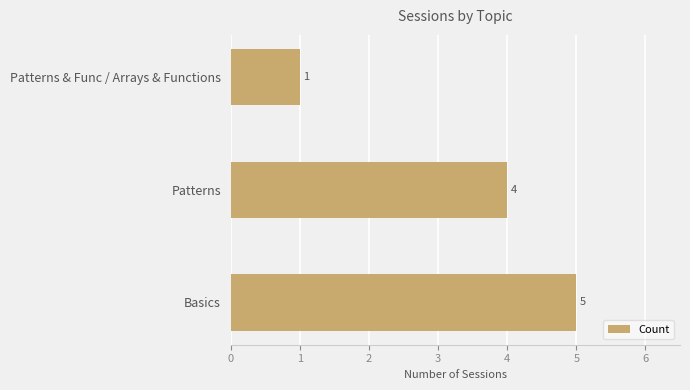

Reading bottom to top, extract all data points from this chart.

5	4	1